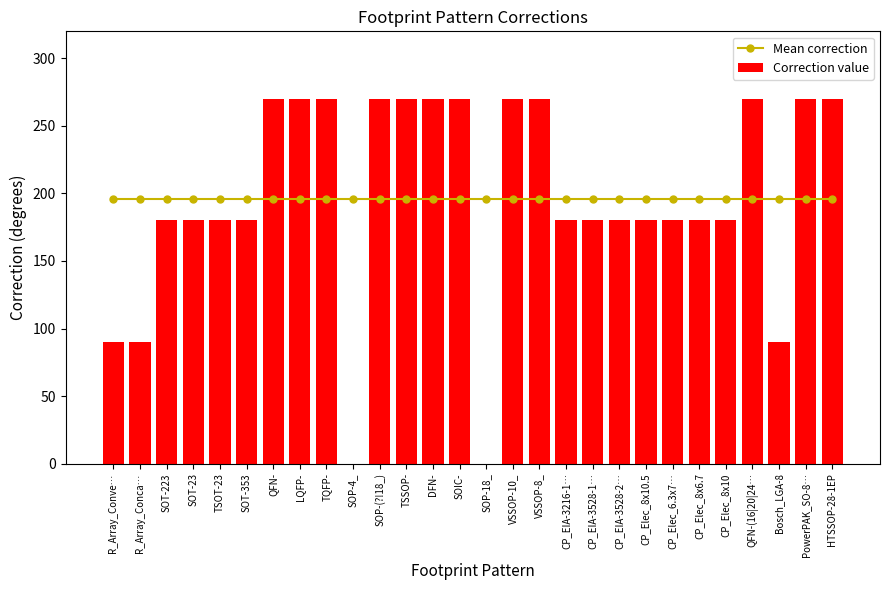

Reading left to right, extract all data points from this chart.

Mean correction: 196.1	196.1	196.1	196.1	196.1	196.1	196.1	196.1	196.1	196.1	196.1	196.1	196.1	196.1	196.1	196.1	196.1	196.1	196.1	196.1	196.1	196.1	196.1	196.1	196.1	196.1	196.1	196.1
Correction value: 90.0	90.0	180.0	180.0	180.0	180.0	270.0	270.0	270.0	0.0	270.0	270.0	270.0	270.0	0.0	270.0	270.0	180.0	180.0	180.0	180.0	180.0	180.0	180.0	270.0	90.0	270.0	270.0